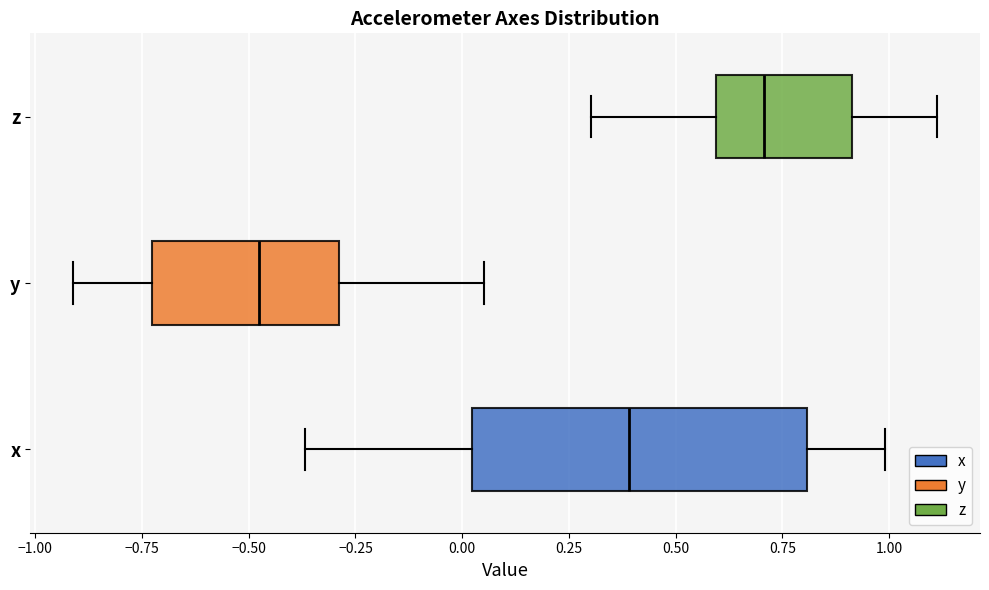

Reading bottom to top, read every box against the x-axis: the position of its median line, the range the box covers, and the ends of its whiskers. The values are not printed on the chart, so give them approximately, as read against the axis.

x: median 0.40, box 0.00 to 0.80, whiskers -0.35 to 1.00
y: median -0.50, box -0.75 to -0.30, whiskers -0.90 to 0.05
z: median 0.70, box 0.60 to 0.90, whiskers 0.30 to 1.10